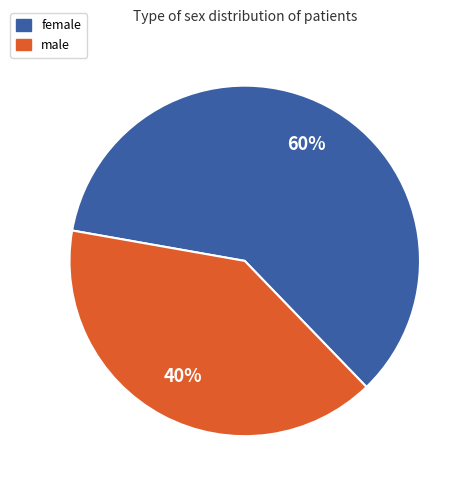

What is the smallest slice in the pie chart?

male